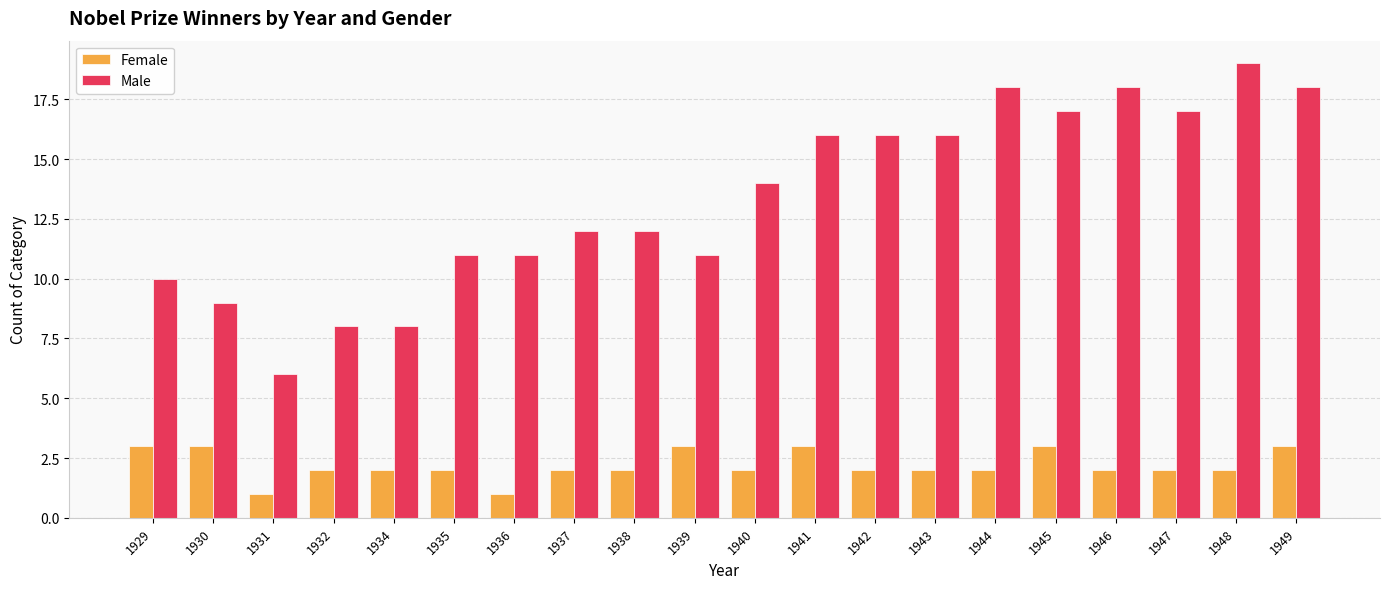

True or false: Male has a value of 5 at 1942.

False